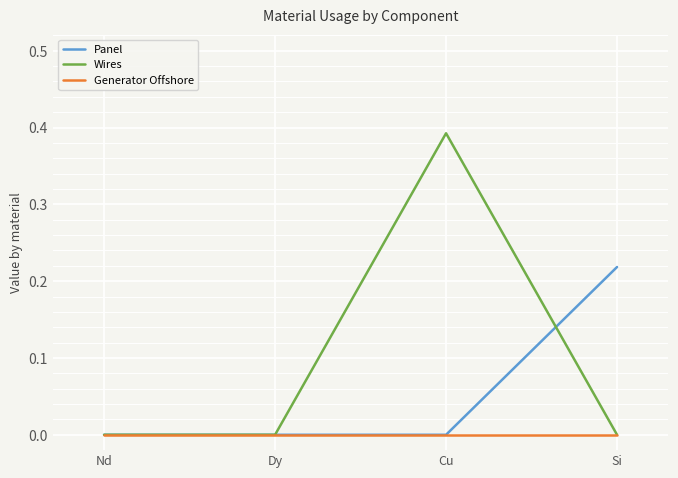

At which category is the sum across all series the highest?

Cu